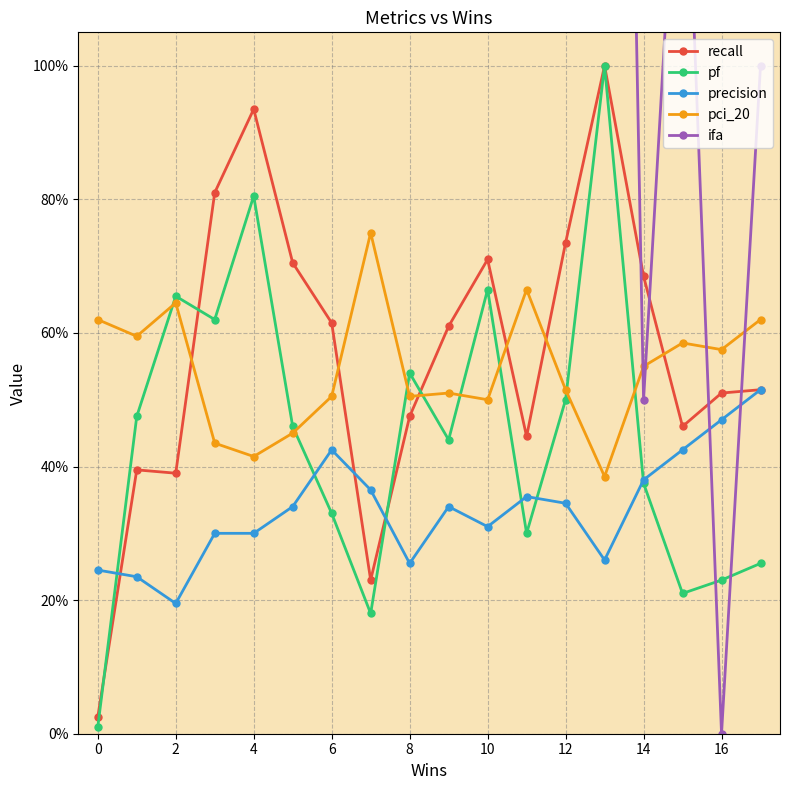

What value does the pci_20 series have at 16?

0.6